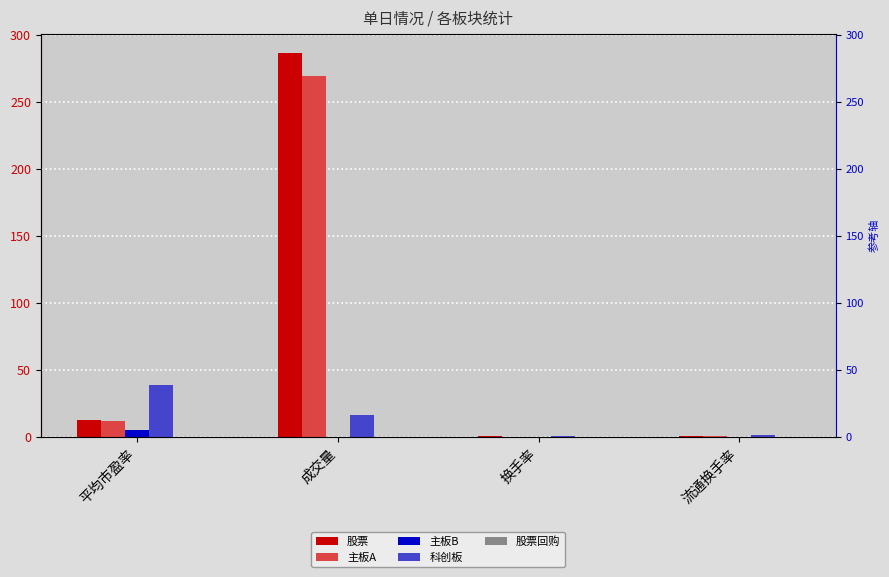

At which category is the sum across all series the highest?

成交量